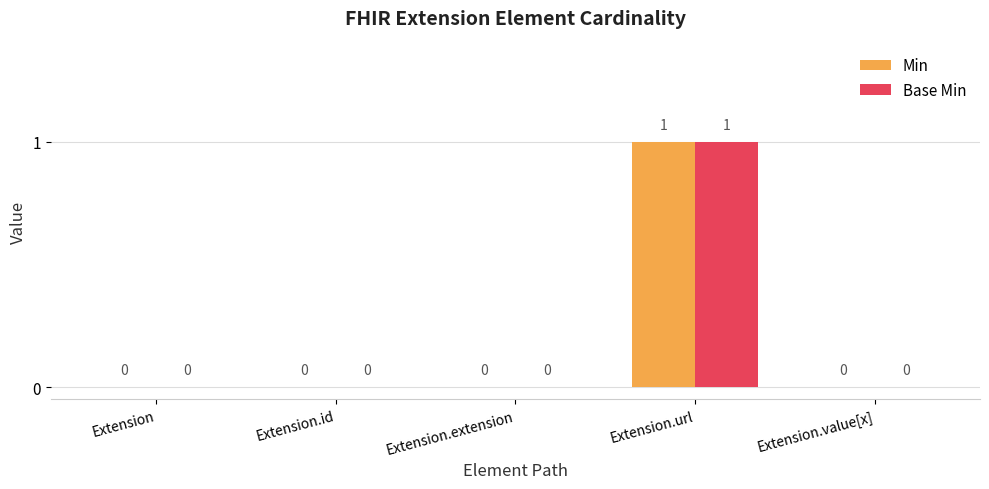

Reading right to left, transcribe all the data shown in this chart.

Min: Extension.value[x]=0	Extension.url=1	Extension.extension=0	Extension.id=0	Extension=0
Base Min: Extension.value[x]=0	Extension.url=1	Extension.extension=0	Extension.id=0	Extension=0